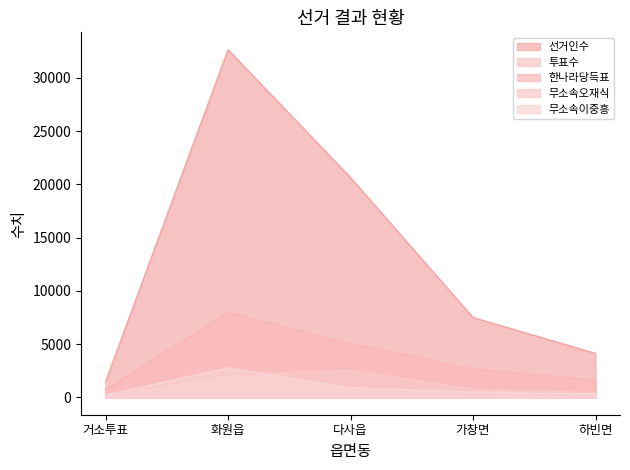

Count the number of categories in the chart.

5